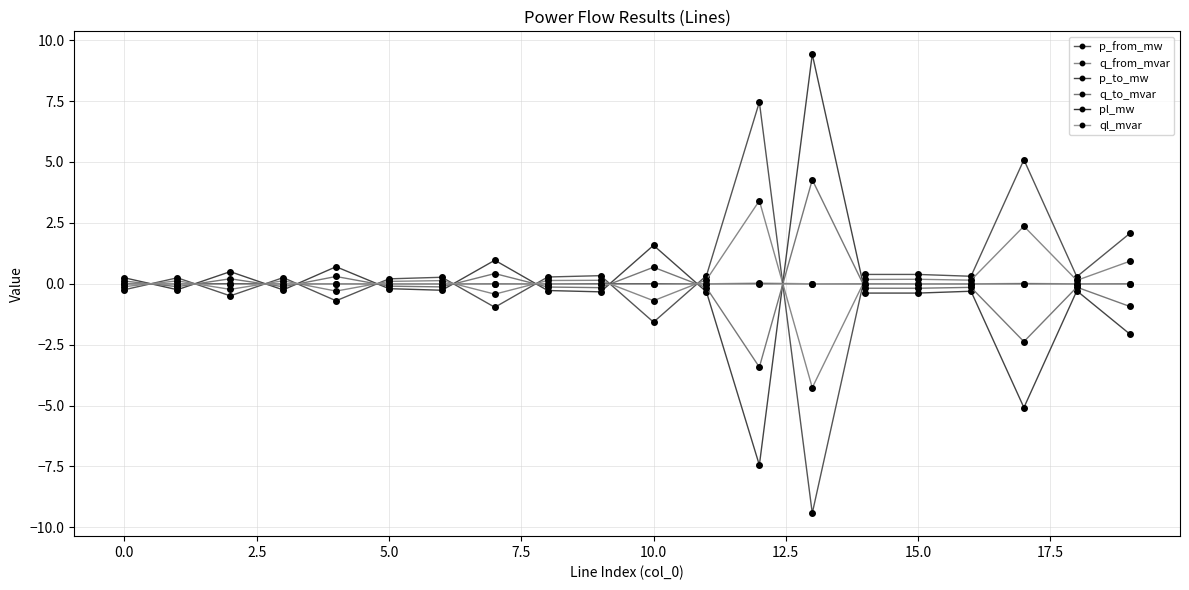

Rank the series by their maximum value, from lowest to highest.

ql_mvar, pl_mw, q_from_mvar, q_to_mvar, p_from_mw, p_to_mw